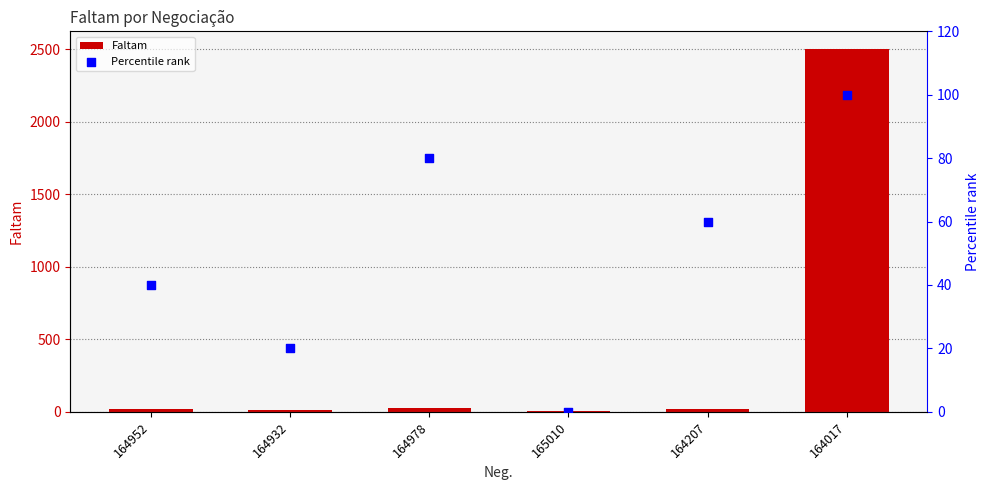

Is the value of Percentile rank at 165010 greater than the value of Faltam at 164932?

No